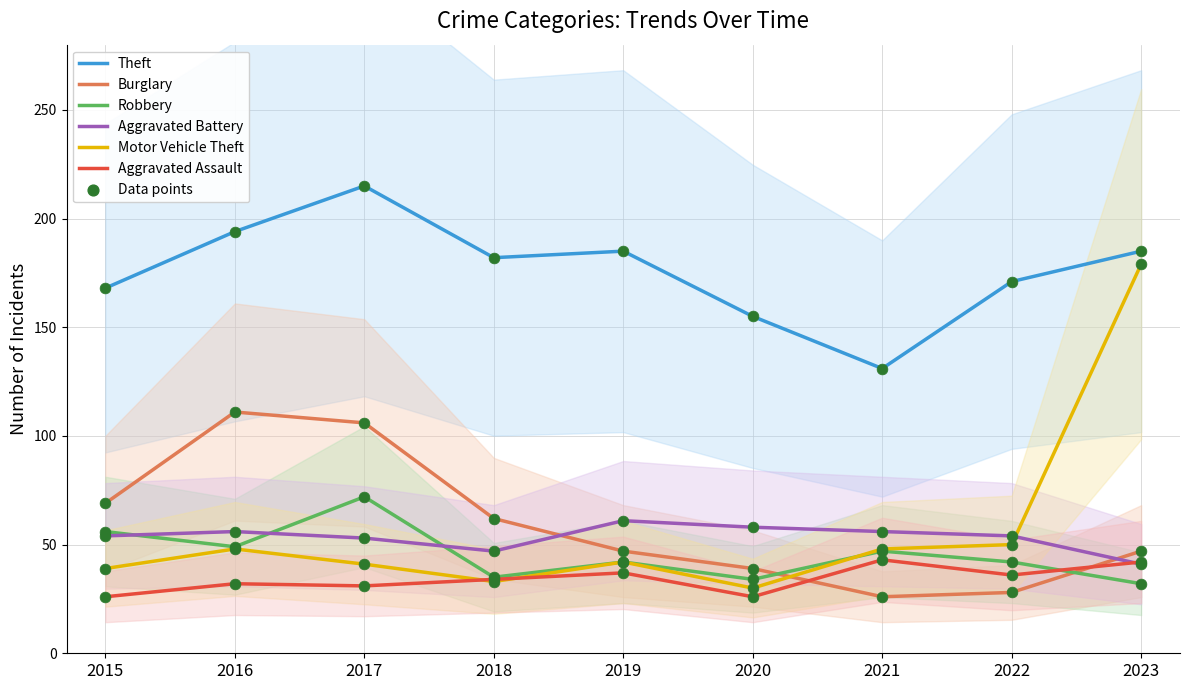

Which series has the largest Y range (max minus min)?

Motor Vehicle Theft